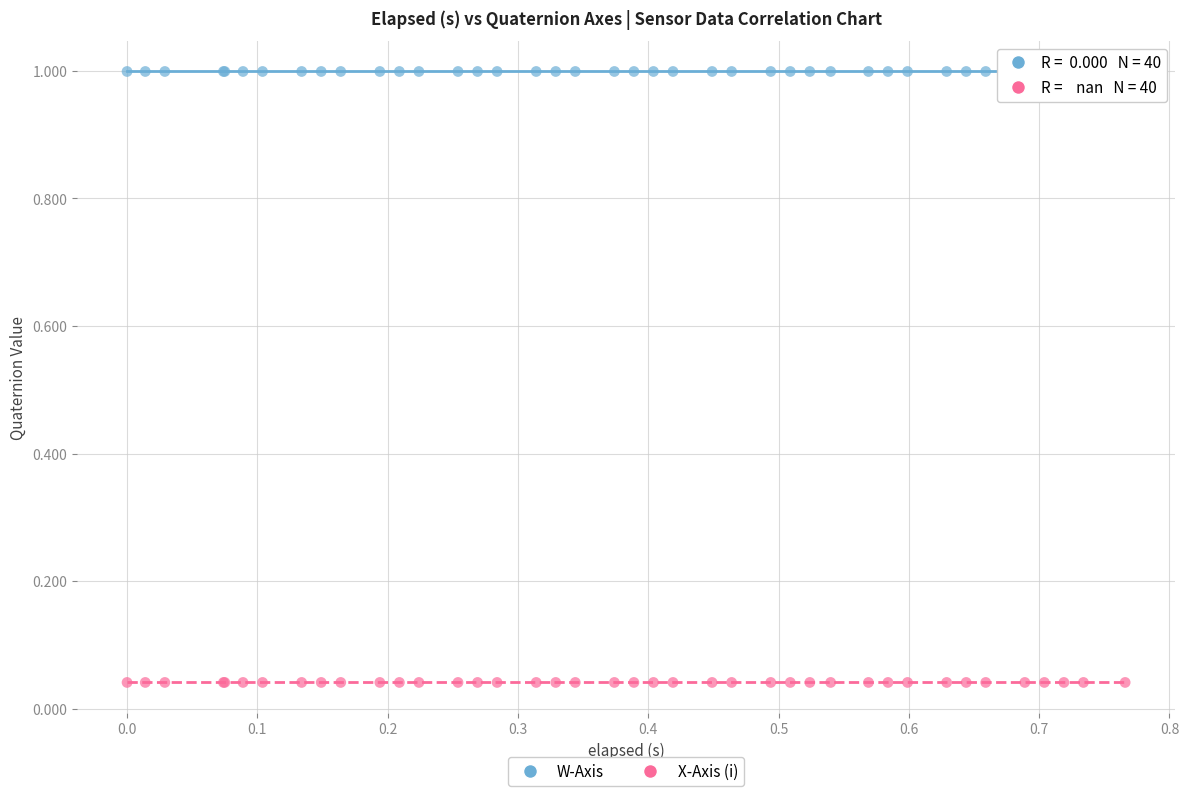

Which series reaches the minimum Y coordinate?

X-Axis (i)